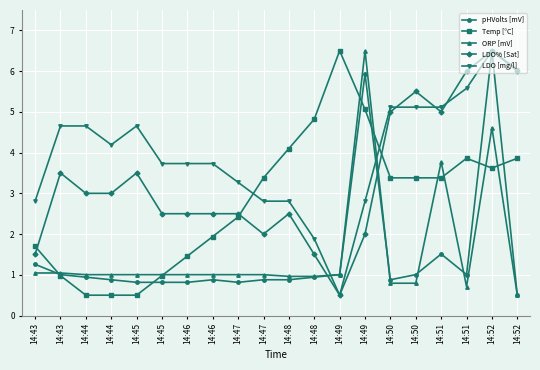

In ORP [mV], how many points are higher than both neighbors (excluding endpoints)?

3